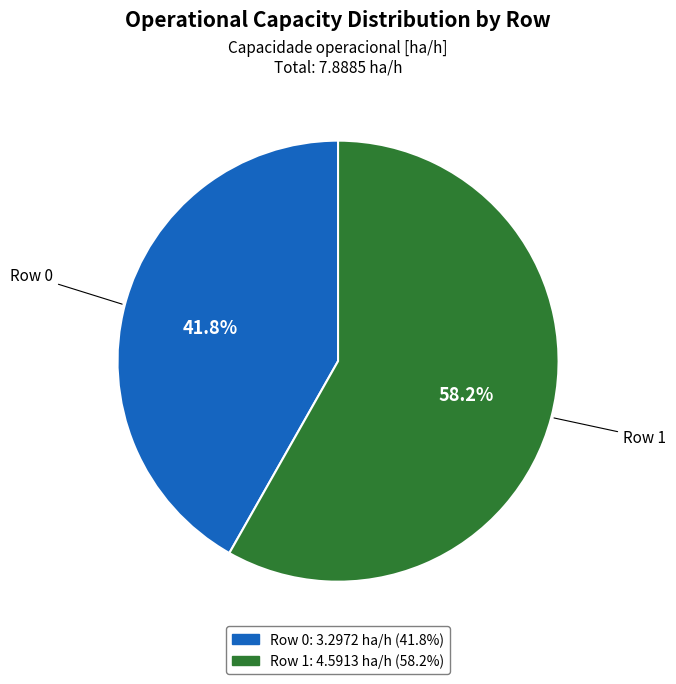

Count the number of slices in the pie.

2